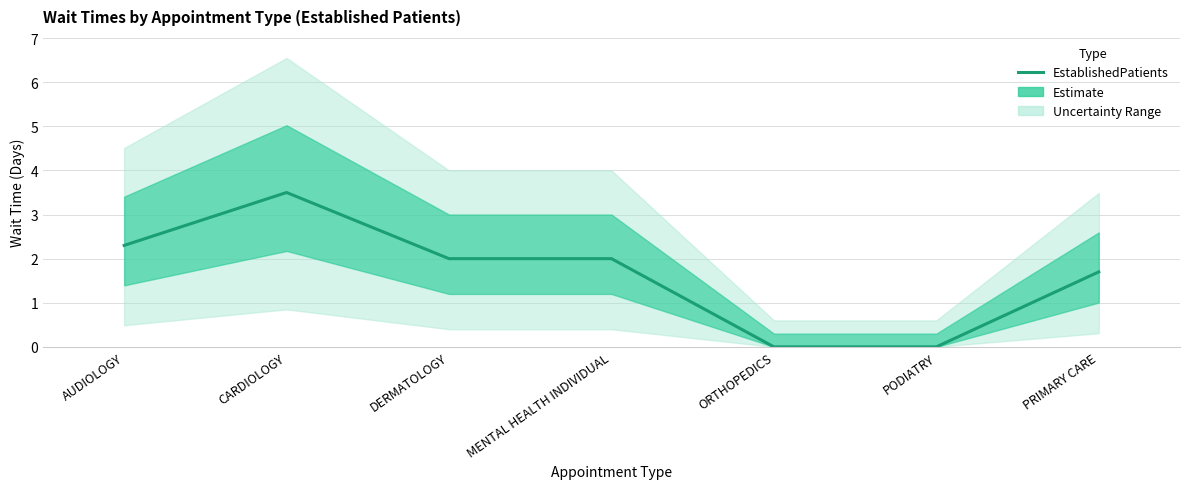

What is the label of the 5th point from the right?

DERMATOLOGY